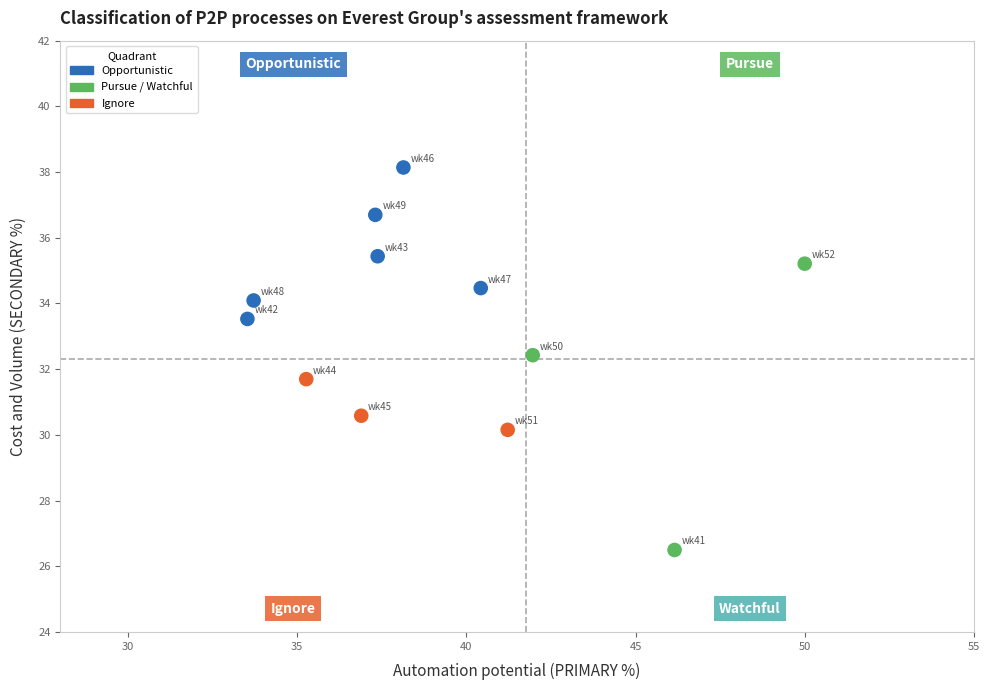

What is the average X value?

39.3